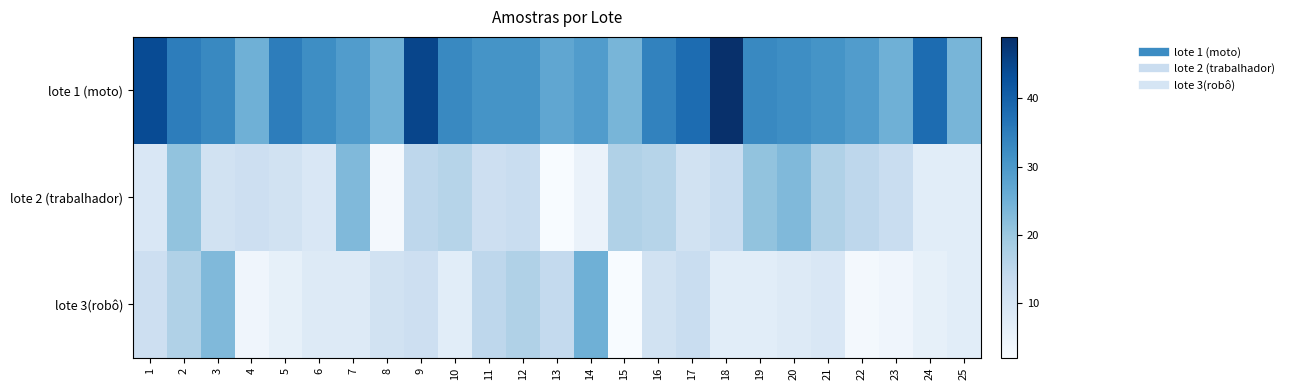

Reading right to left, extract all data points from this chart.

lote 1 (moto): 25=24	24=38	23=25	22=29	21=31	20=32	19=33	18=49	17=38	16=34	15=24	14=29	13=27	12=31	11=31	10=33	9=45	8=25	7=29	6=32	5=35	4=25	3=33	2=35	1=44
lote 2 (trabalhador): 25=7	24=7	23=13	22=15	21=17	20=23	19=21	18=13	17=11	16=16	15=17	14=5	13=2	12=13	11=12	10=16	9=15	8=3	7=23	6=9	5=11	4=12	3=11	2=21	1=9
lote 3(robô): 25=7	24=6	23=4	22=3	21=9	20=8	19=7	18=7	17=13	16=11	15=2	14=25	13=14	12=17	11=15	10=7	9=12	8=11	7=8	6=8	5=6	4=4	3=23	2=17	1=12